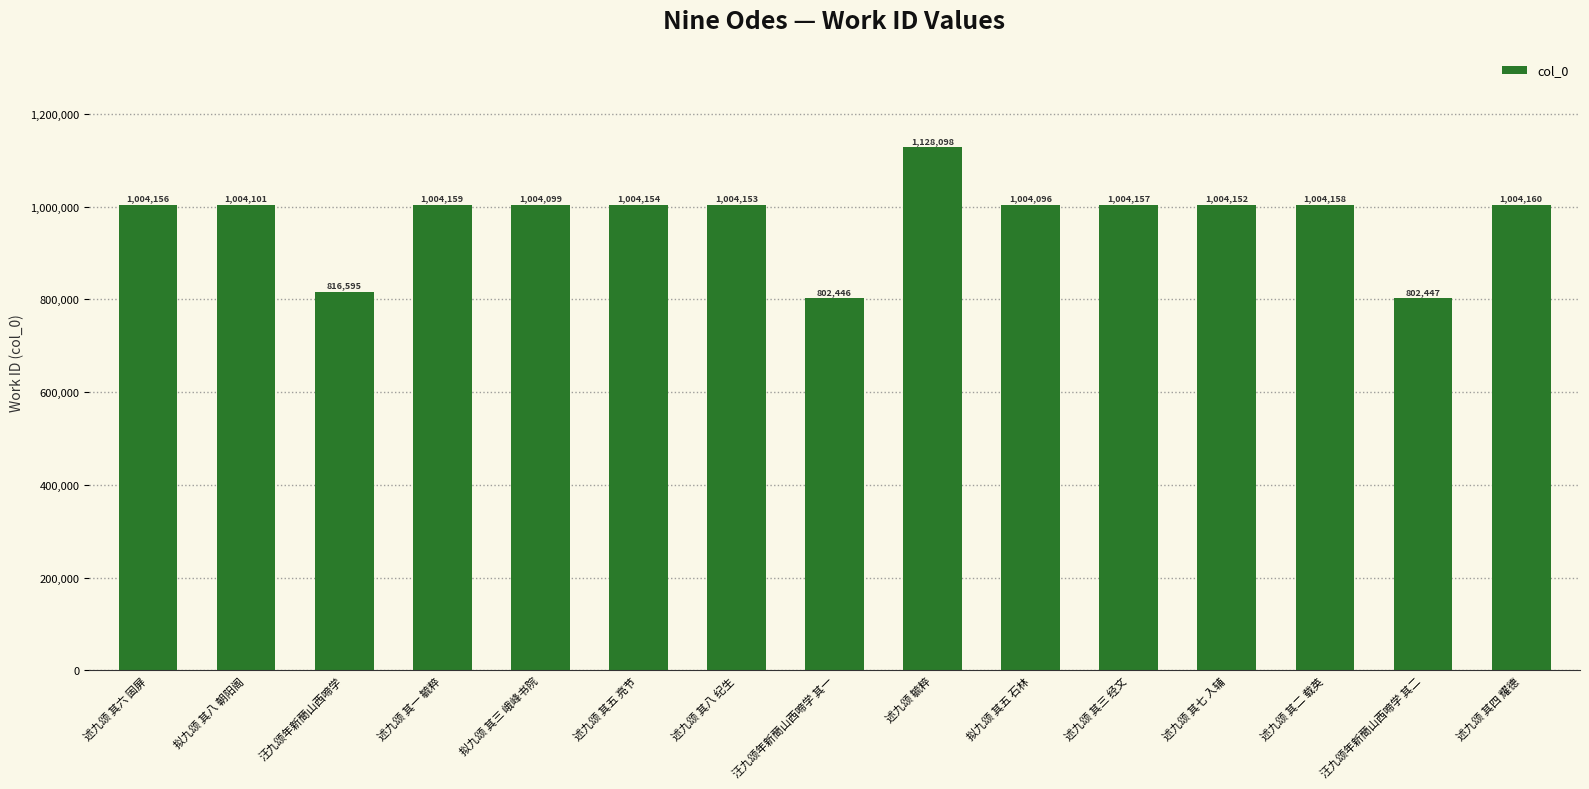

Which label corresponds to the largest value in the chart?

述九颂 毓粹